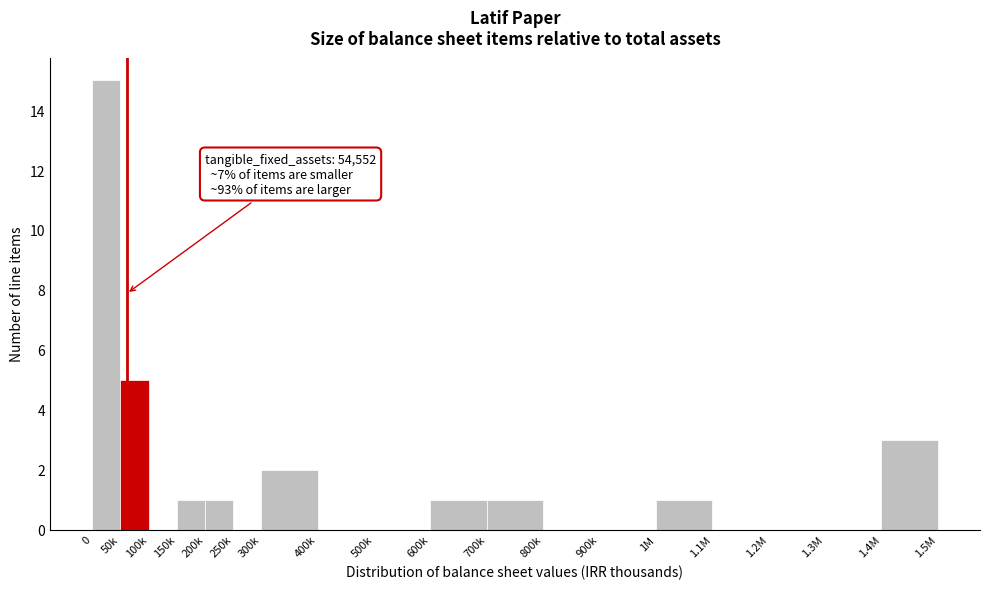

Reading left to right, list all the values displayed in this chart.

0=15	50k=5	100k=0	150k=1	200k=1	250k=0	300k=2	400k=0	500k=0	600k=1	700k=1	800k=0	900k=0	1M=1	1.1M=0	1.2M=0	1.3M=0	1.4M=3